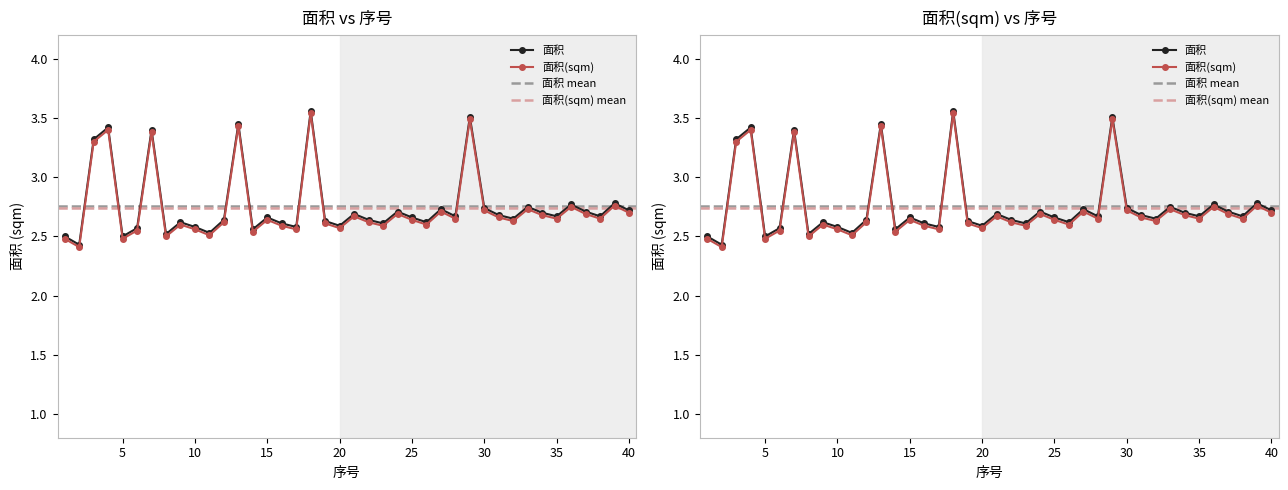

Reading left to right, transcribe all the data shown in this chart.

面积: 1=2.5	2=2.4	3=3.3	4=3.4	5=2.5	6=2.6	7=3.4	8=2.5	9=2.6	10=2.6	11=2.5	12=2.6	13=3.5	14=2.6	15=2.7	16=2.6	17=2.6	18=3.6	19=2.6	20=2.6	21=2.7	22=2.6	23=2.6	24=2.7	25=2.7	26=2.6	27=2.7	28=2.7	29=3.5	30=2.7	31=2.7	32=2.6	33=2.8	34=2.7	35=2.7	36=2.8	37=2.7	38=2.7	39=2.8	40=2.7
面积(sqm): 1=2.5	2=2.4	3=3.3	4=3.4	5=2.5	6=2.5	7=3.4	8=2.5	9=2.6	10=2.6	11=2.5	12=2.6	13=3.4	14=2.5	15=2.6	16=2.6	17=2.6	18=3.5	19=2.6	20=2.6	21=2.7	22=2.6	23=2.6	24=2.7	25=2.6	26=2.6	27=2.7	28=2.6	29=3.5	30=2.7	31=2.7	32=2.6	33=2.7	34=2.7	35=2.6	36=2.8	37=2.7	38=2.6	39=2.8	40=2.7